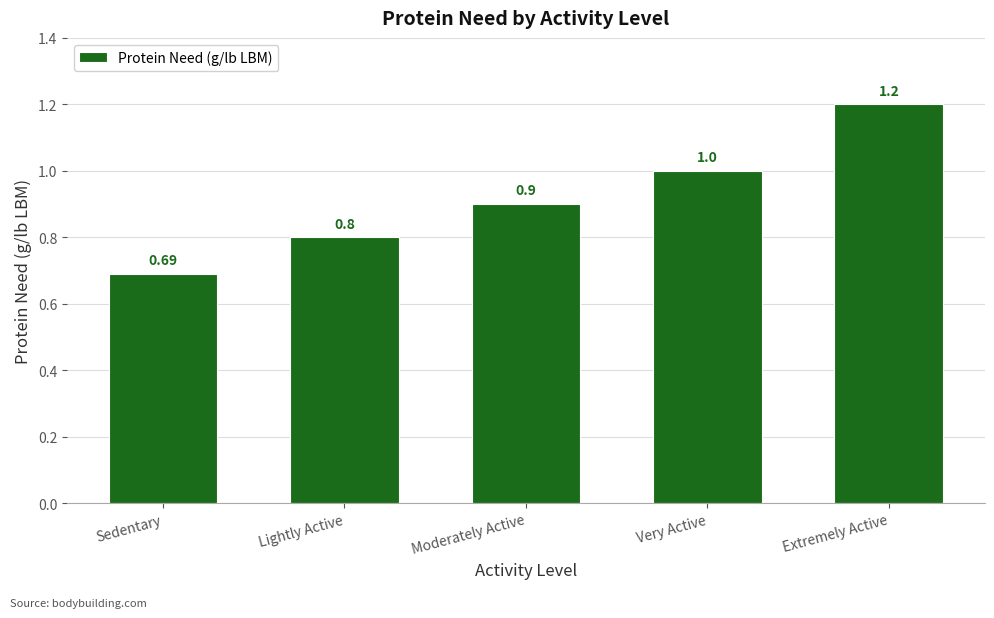

What is the greatest value displayed?

1.2